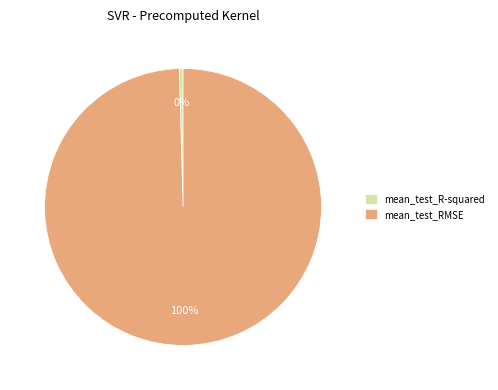

Which category has the biggest portion of the pie?

mean_test_RMSE